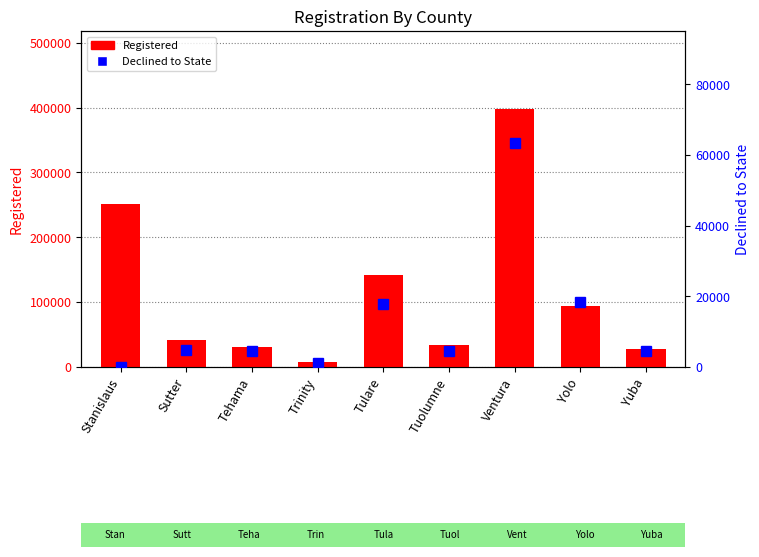

What is the total value across all series at Trinity?

9330